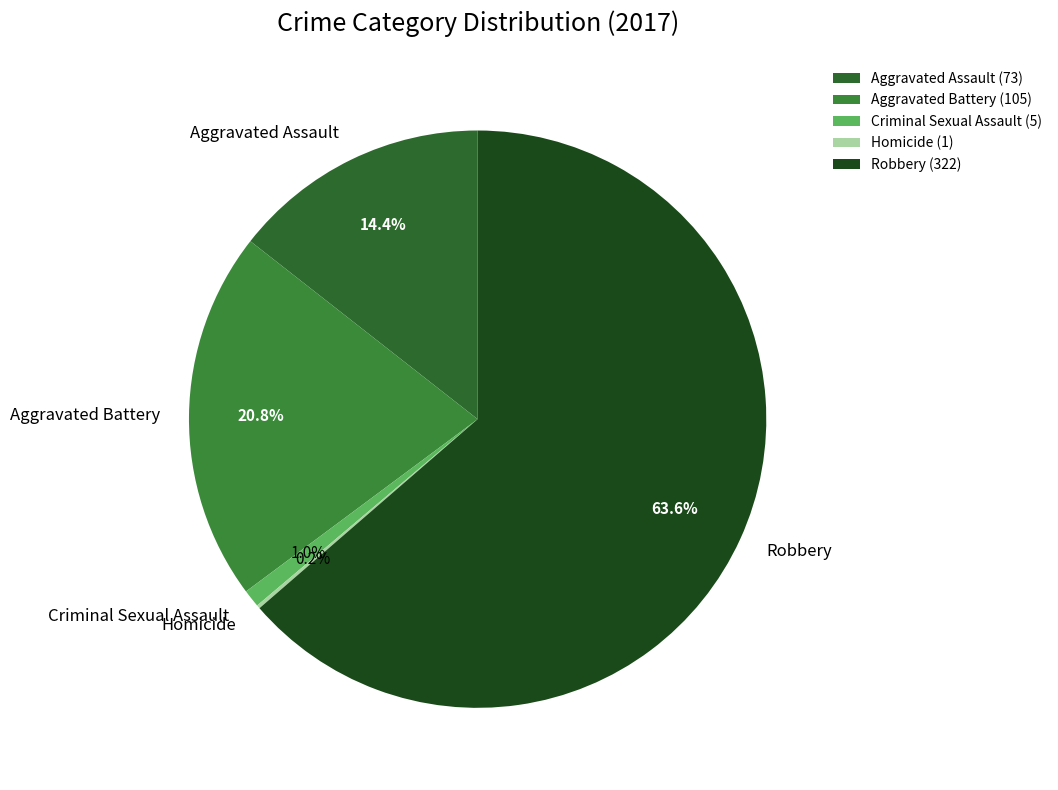

Does Robbery represent more than half of the total?

Yes